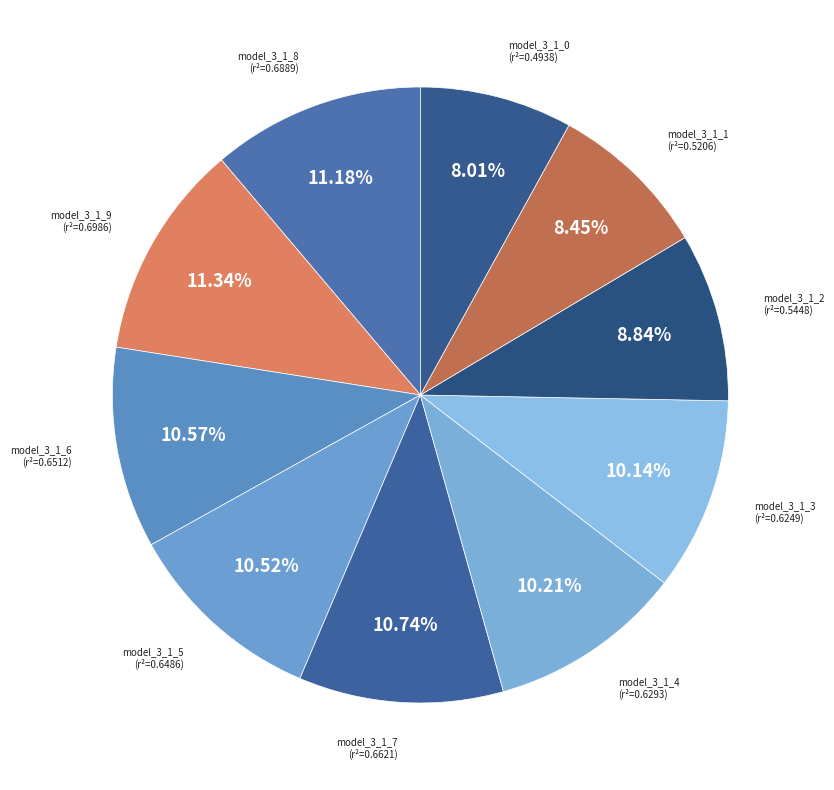

How many segments does this pie chart have?

10